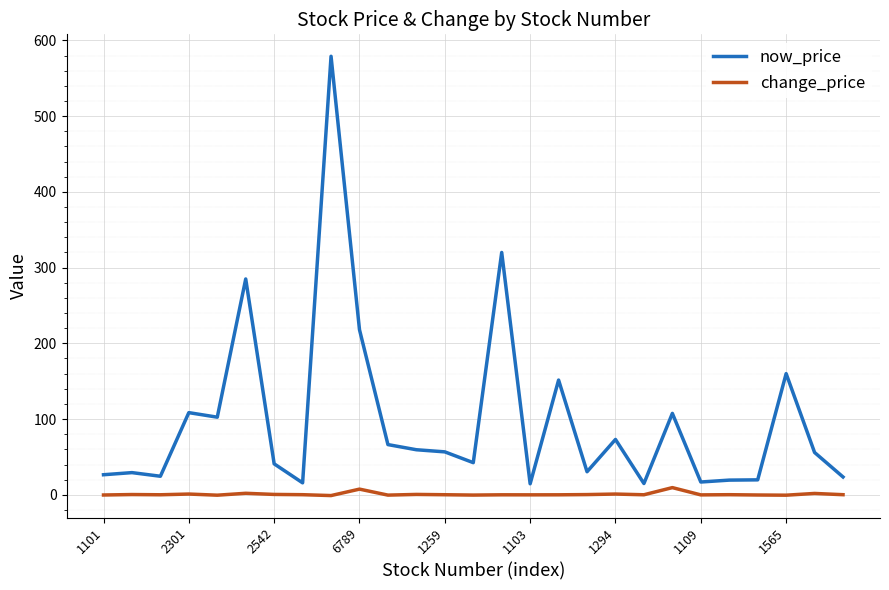

Which series has the largest range (max minus min)?

now_price